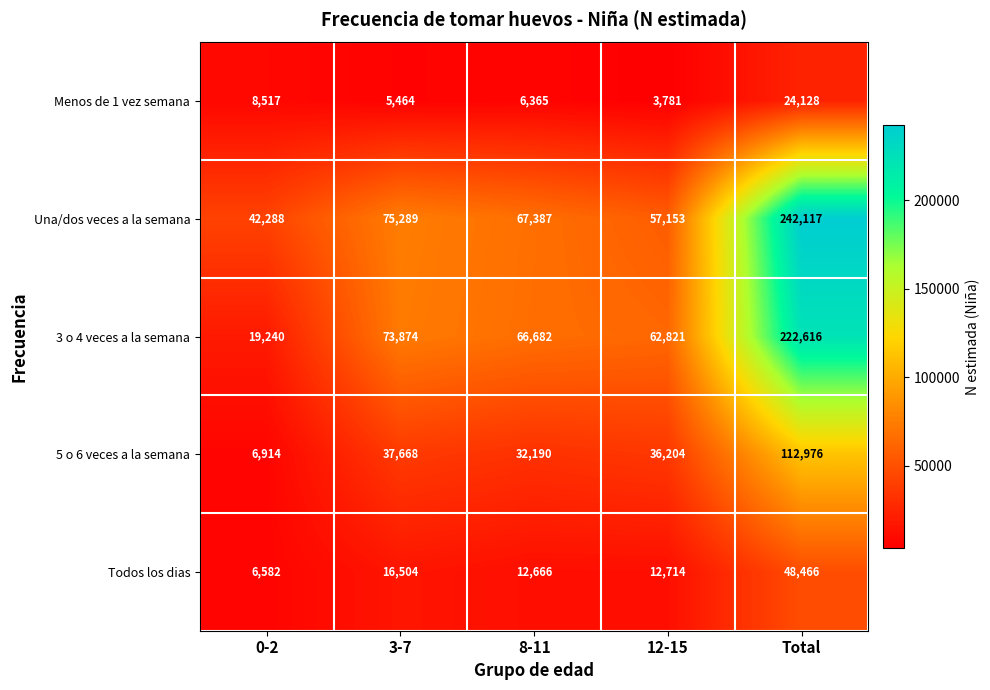

Count the number of categories in the chart.

5